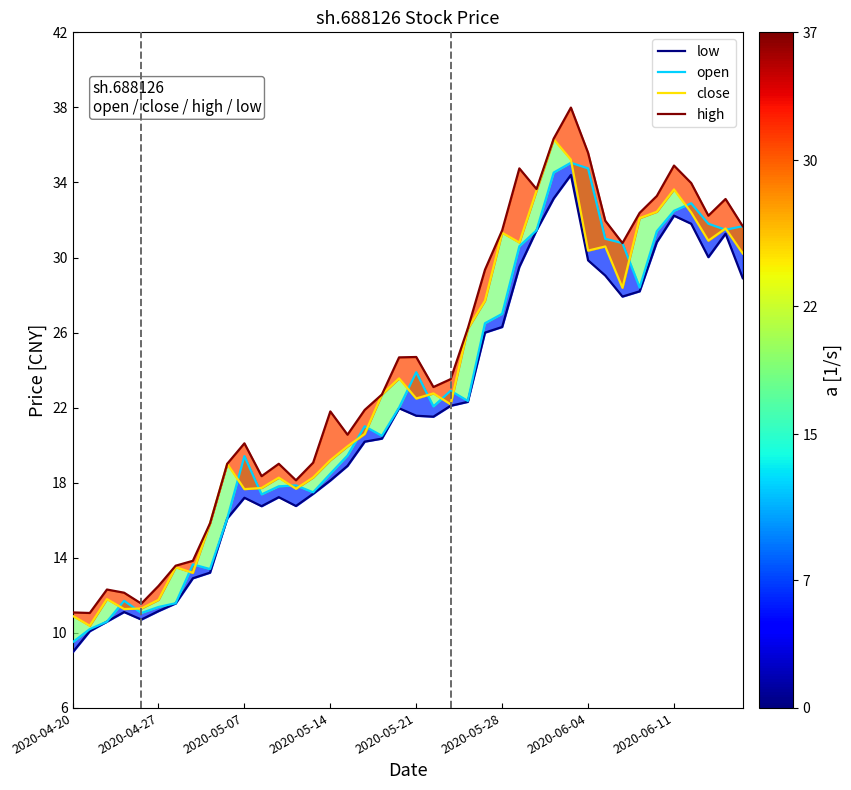

True or false: low and open cross at least once.

False